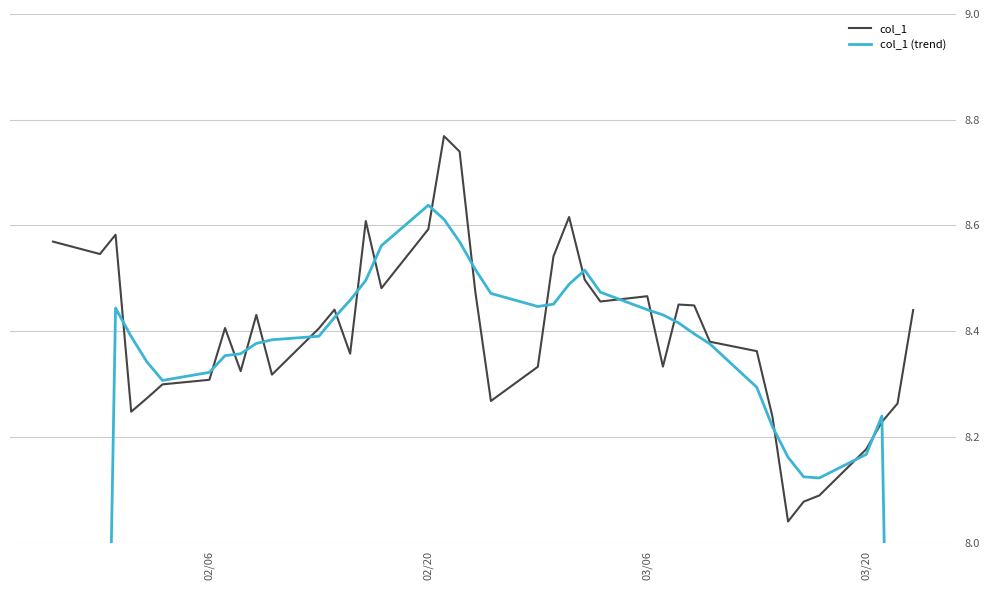

How many interior local peaks does the col_1 series have?

9